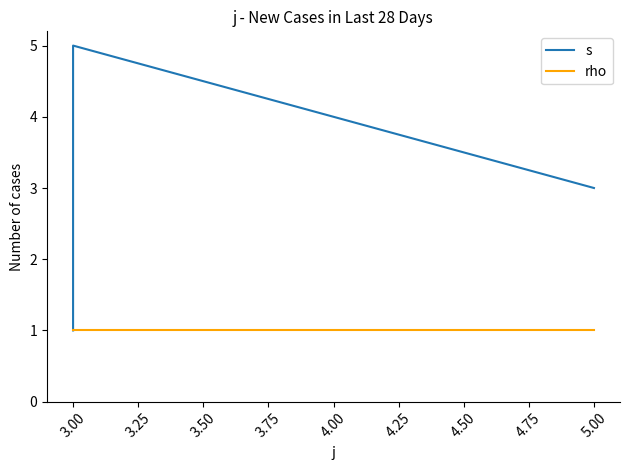

What is the sum of all s values?

18